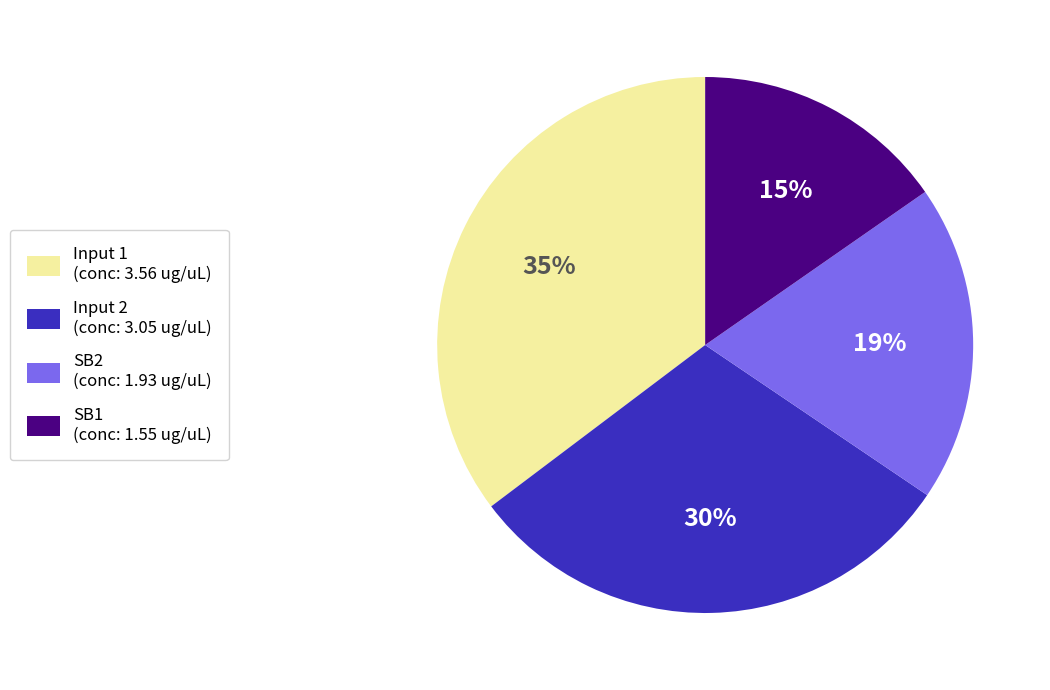

Is the sum of SB1 and Input 1 greater than half?

Yes